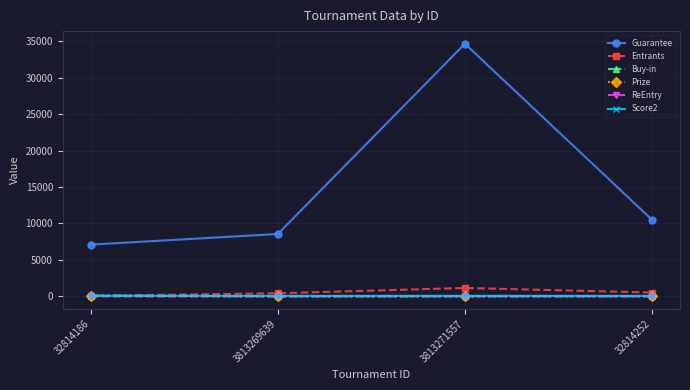

Which series changed the most between 3813271557 and 32814252?

Guarantee